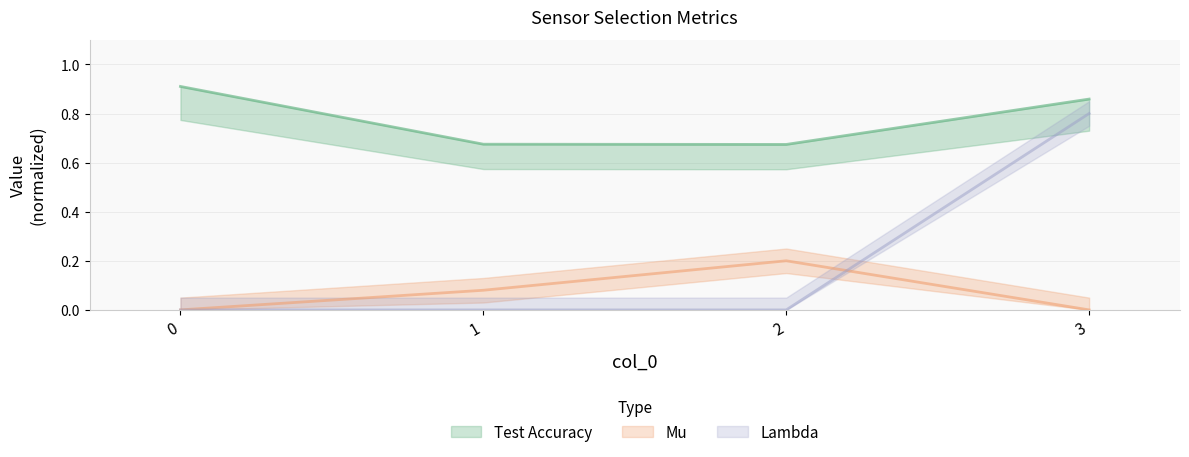

How many lines are shown in the chart?

3